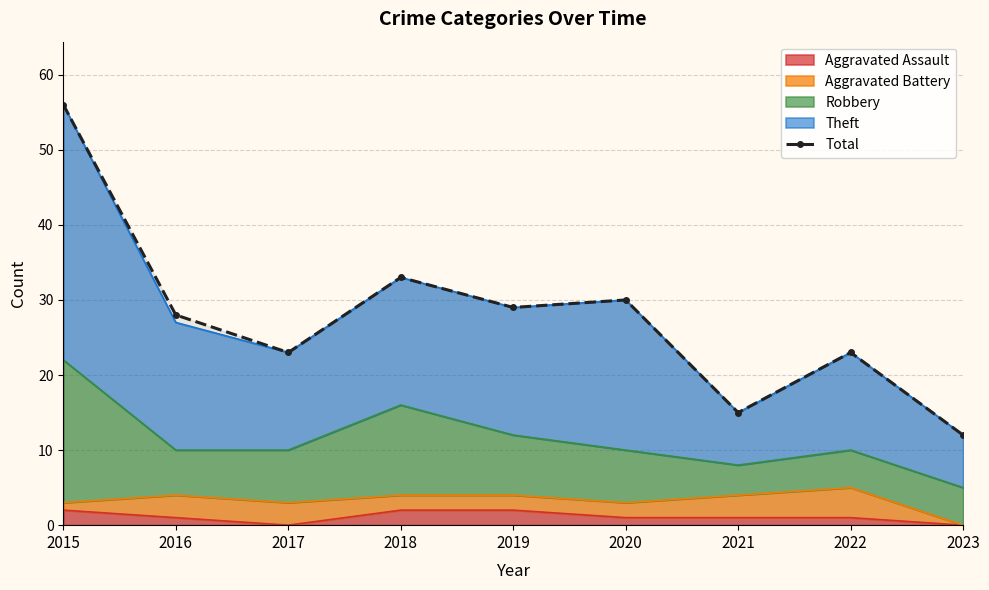

Rank the categories by value from highest to lowest.

2015, 2018, 2020, 2019, 2016, 2017, 2022, 2021, 2023